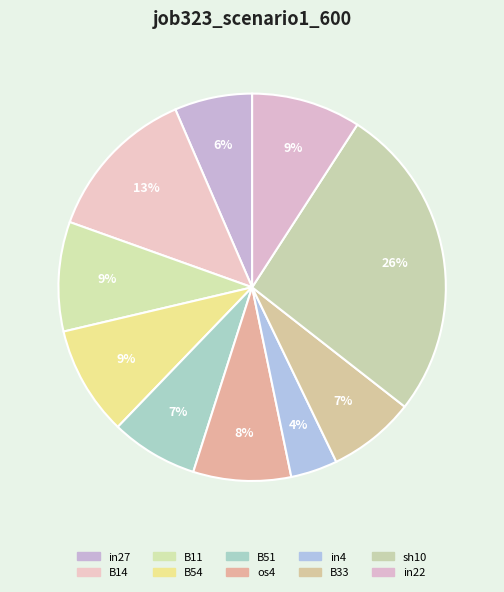

To the nearest percent, what portion does in4 represent?

4%